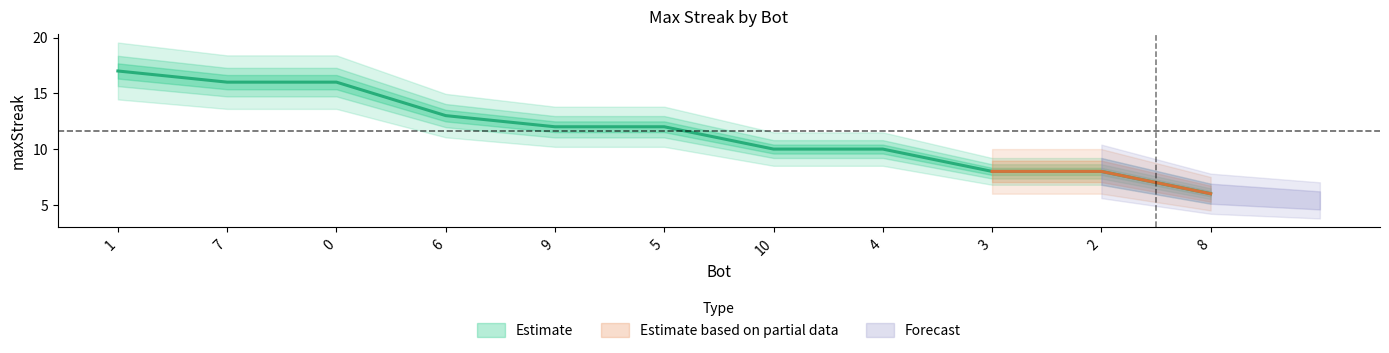

What is the value of the 9th point from the left?

8